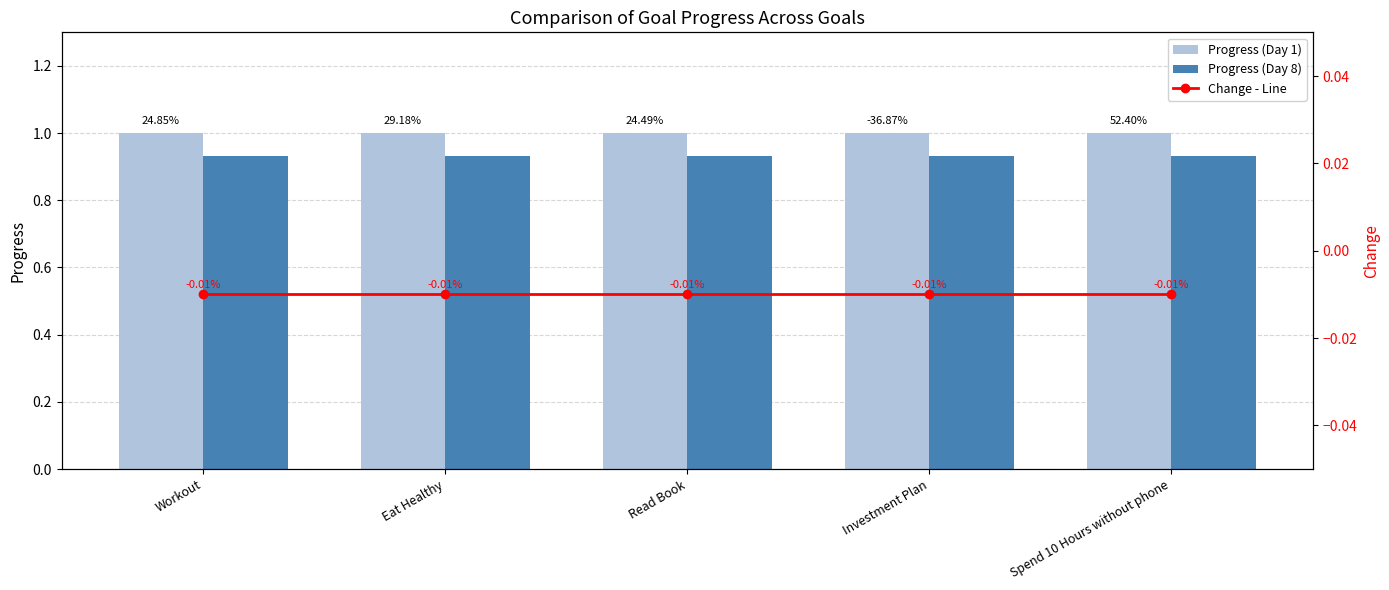

What is the spread (max minus min) of values at Investment Plan?

1.0